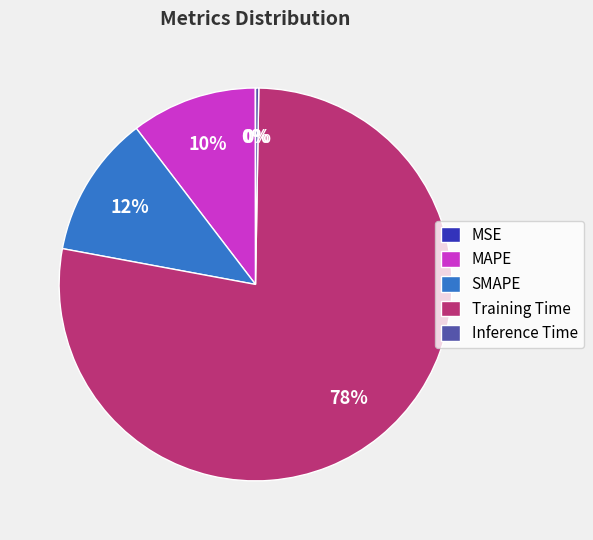

To the nearest percent, what is the difference between the largest and smallest slice percentages?

78%